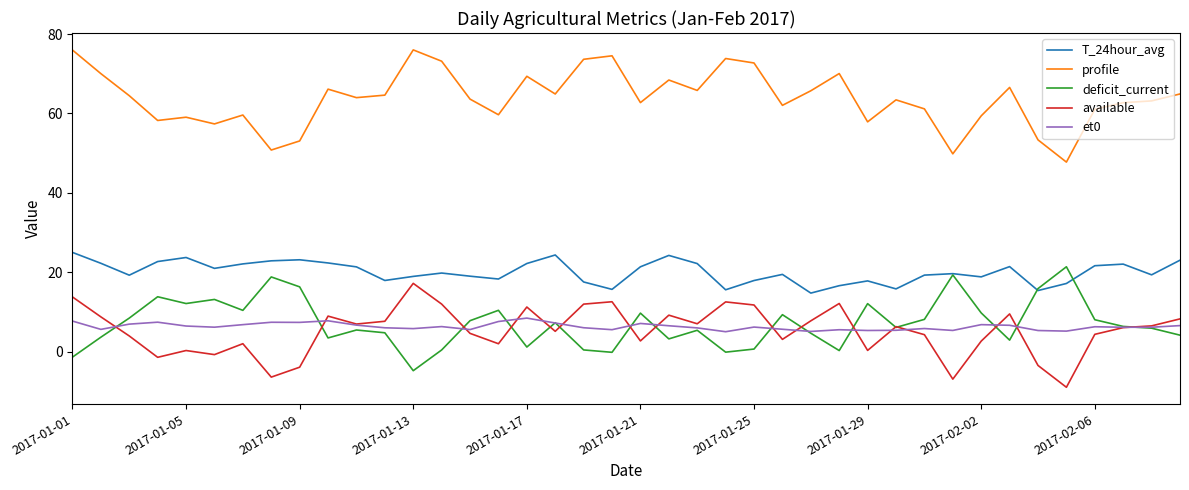

What are all the series names shown in the legend?

T_24hour_avg, profile, deficit_current, available, et0